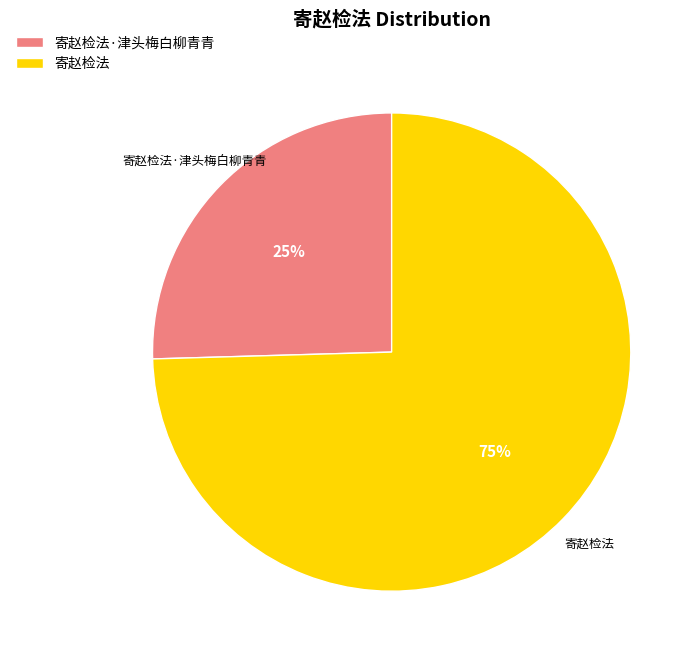

Do 寄赵检法·津头梅白柳青青 and 寄赵检法 together represent more than half of the pie?

Yes